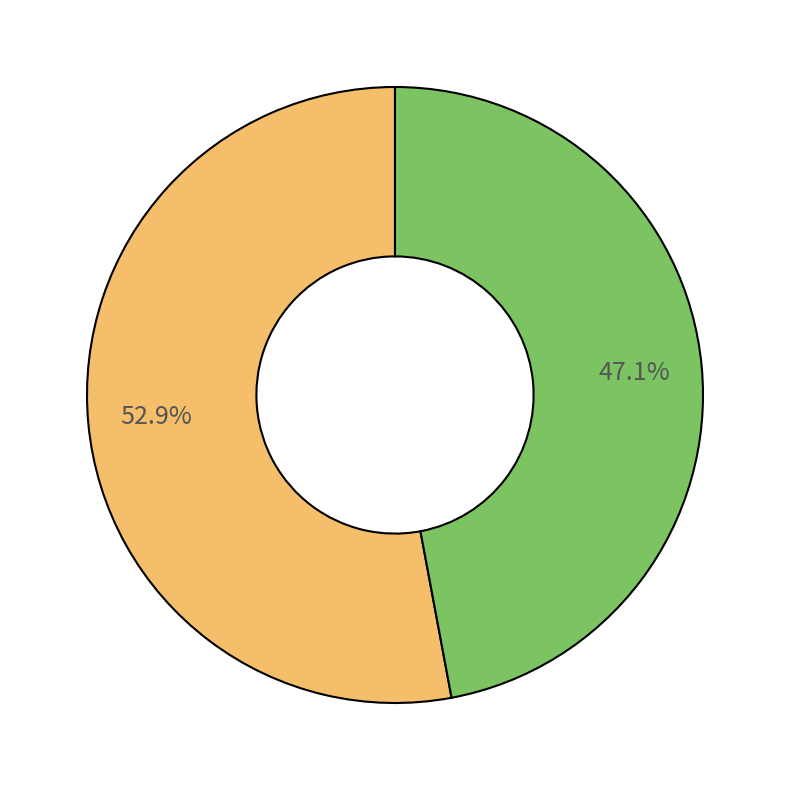

To the nearest percent, what is the difference between the largest and smallest slice percentages?

6%